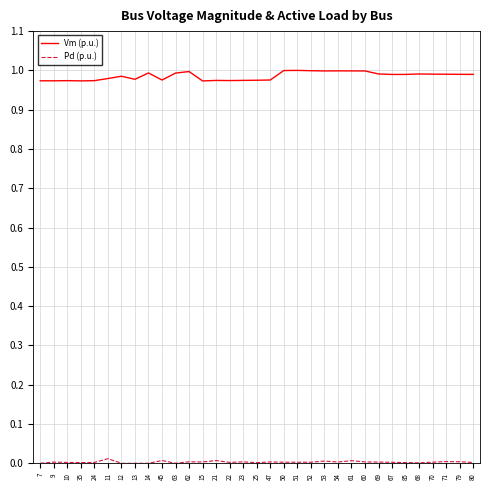

Rank the series at 68 from lowest to highest value.

Pd (p.u.), Vm (p.u.)